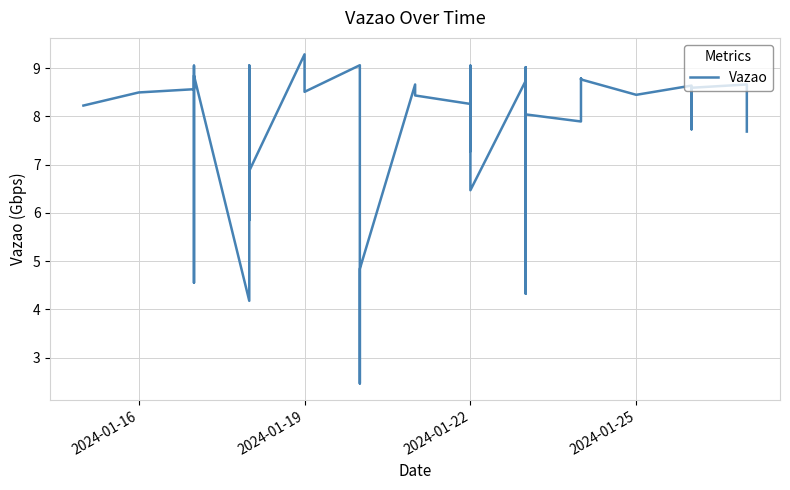

What is the label of the 22nd point from the right?

2024-01-22